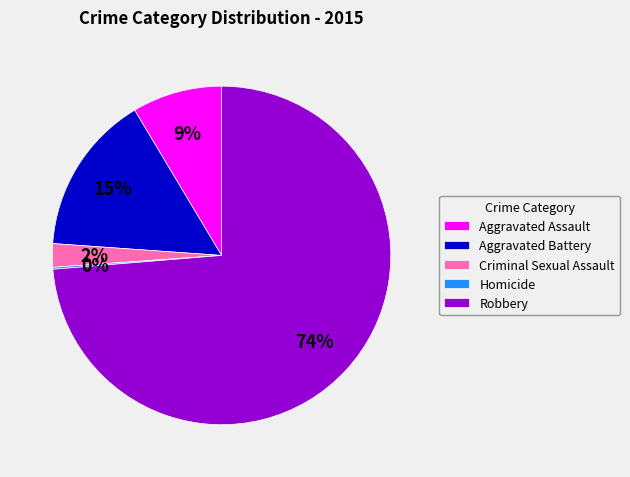

Is the sum of Criminal Sexual Assault and Aggravated Battery greater than half?

No